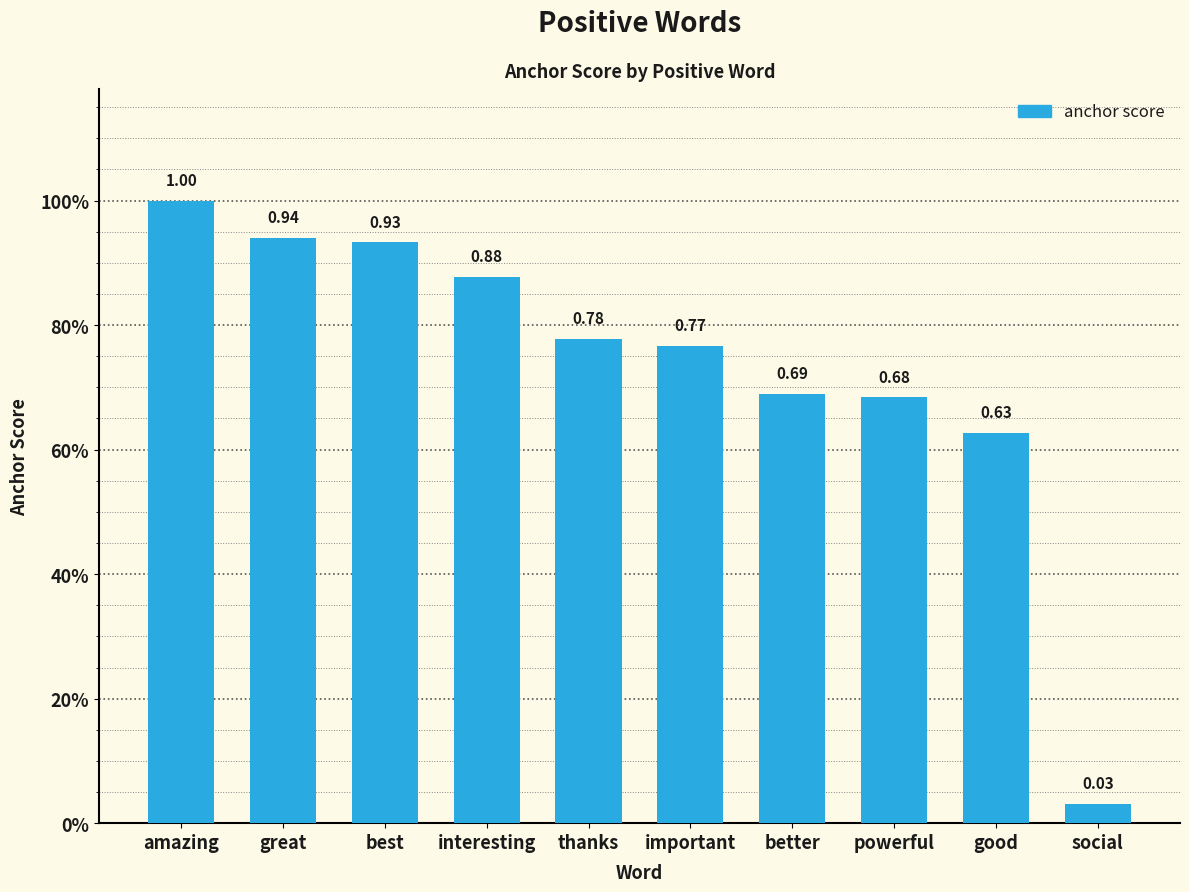

Which category has the lowest value across all series?

social